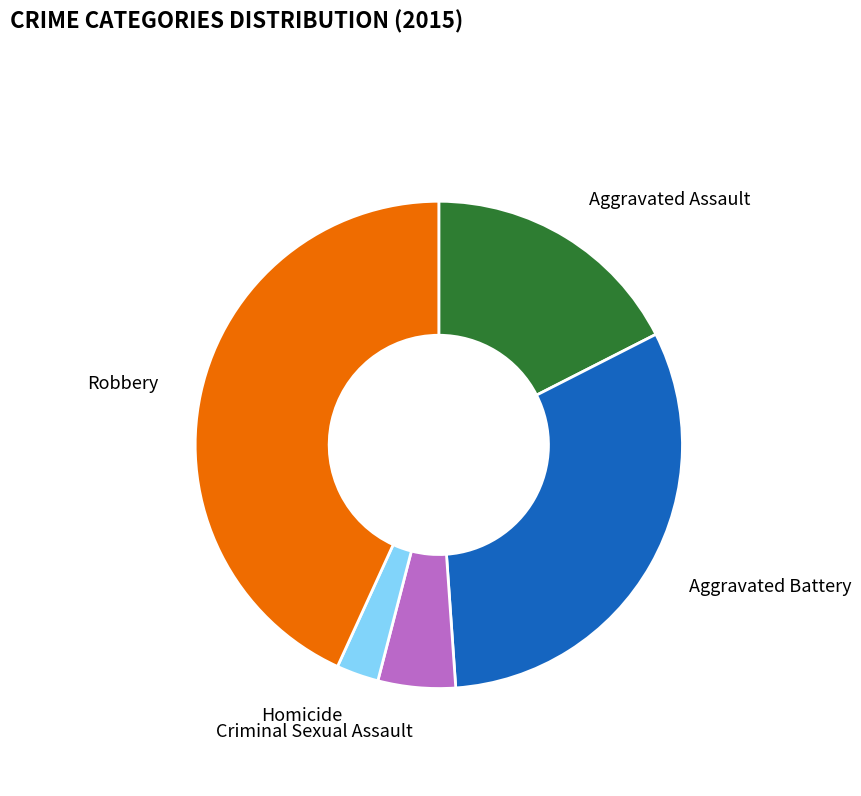

Is there any slice that represents more than half of the pie?

No